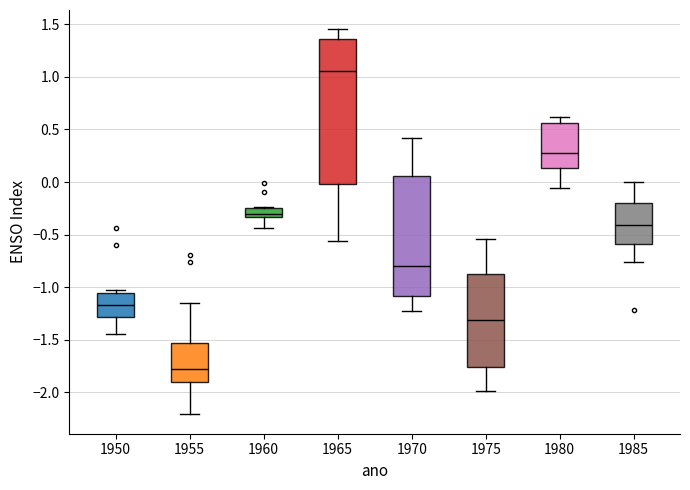

Which box is the tallest, from its lower edge to its upper edge?

1965